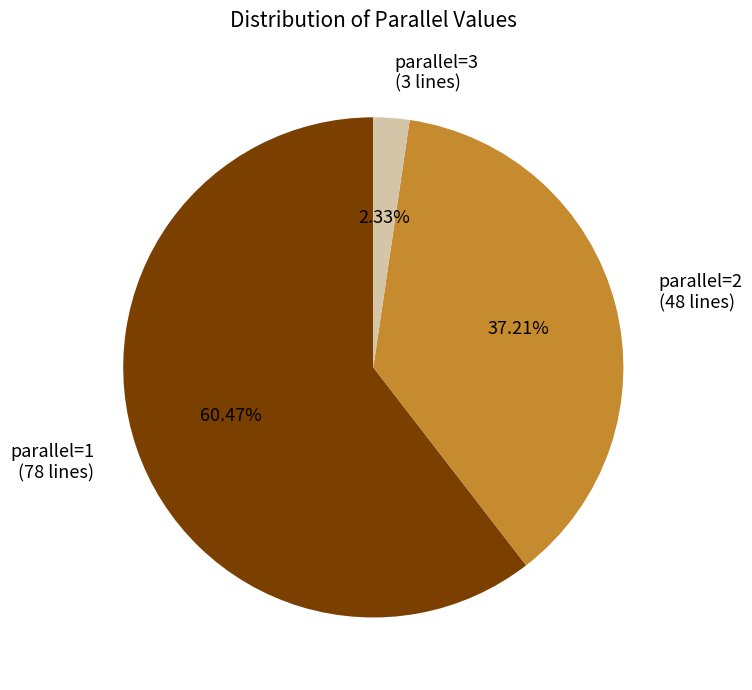

Which slice is the smallest?

parallel=3